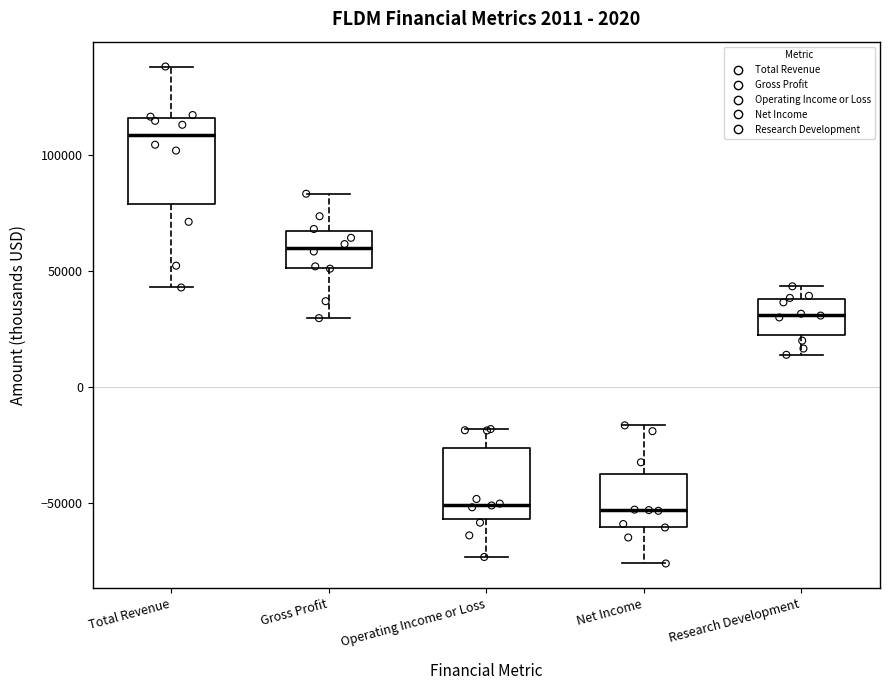

Where is the lower edge of the box for Net Income on the y-axis? The values are not printed on the chart, so give them approximately, as read against the axis.

-60000